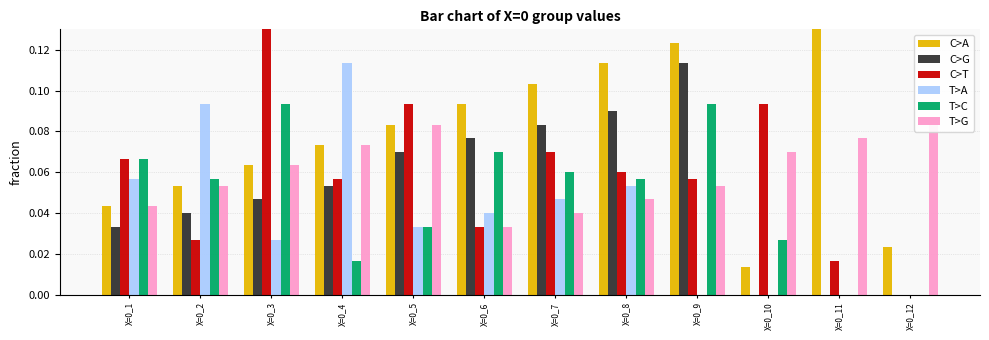

Which series changed the most between X=0_2 and X=0_8?

C>A